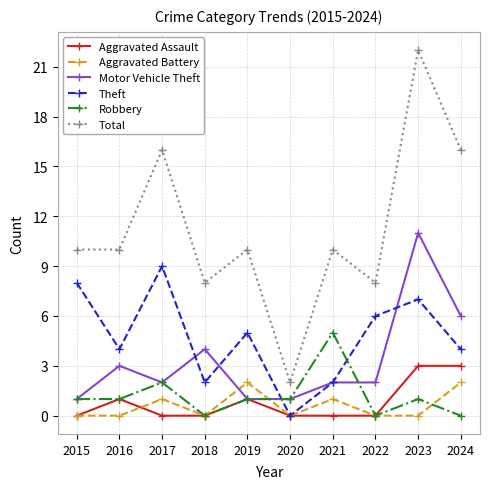

True or false: Motor Vehicle Theft and Aggravated Battery intersect in this chart.

True